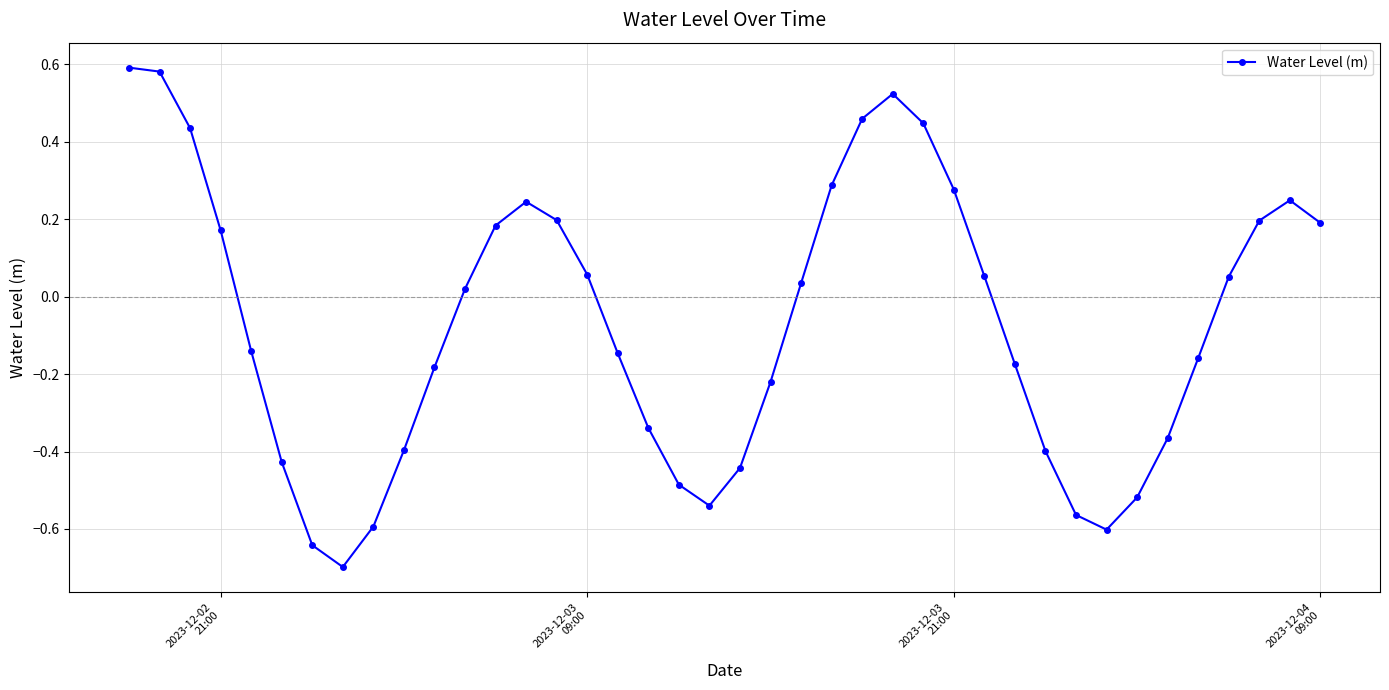

How many lines are shown in the chart?

1